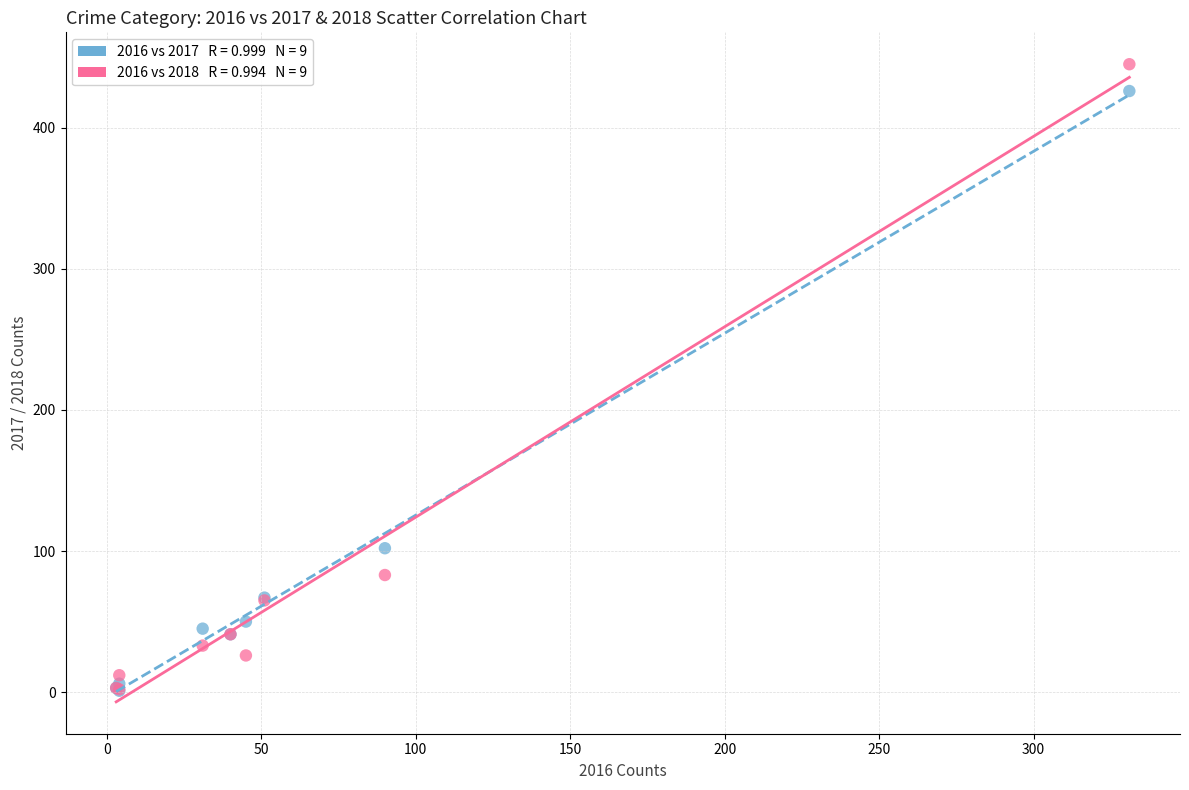

Across all series, what Y value is closest to 223?

102